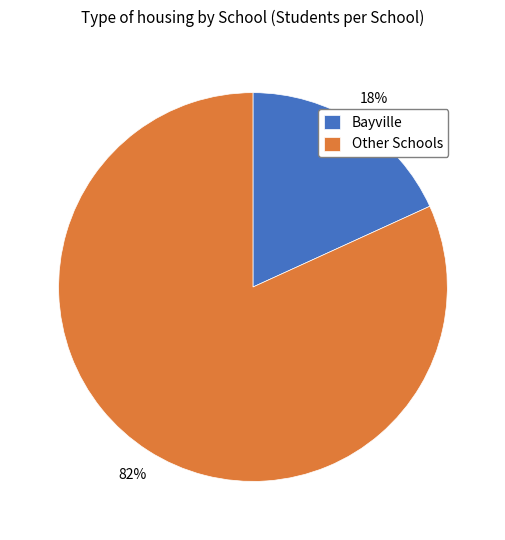

What percentage is the Other Schools slice, to the nearest percent?

82%